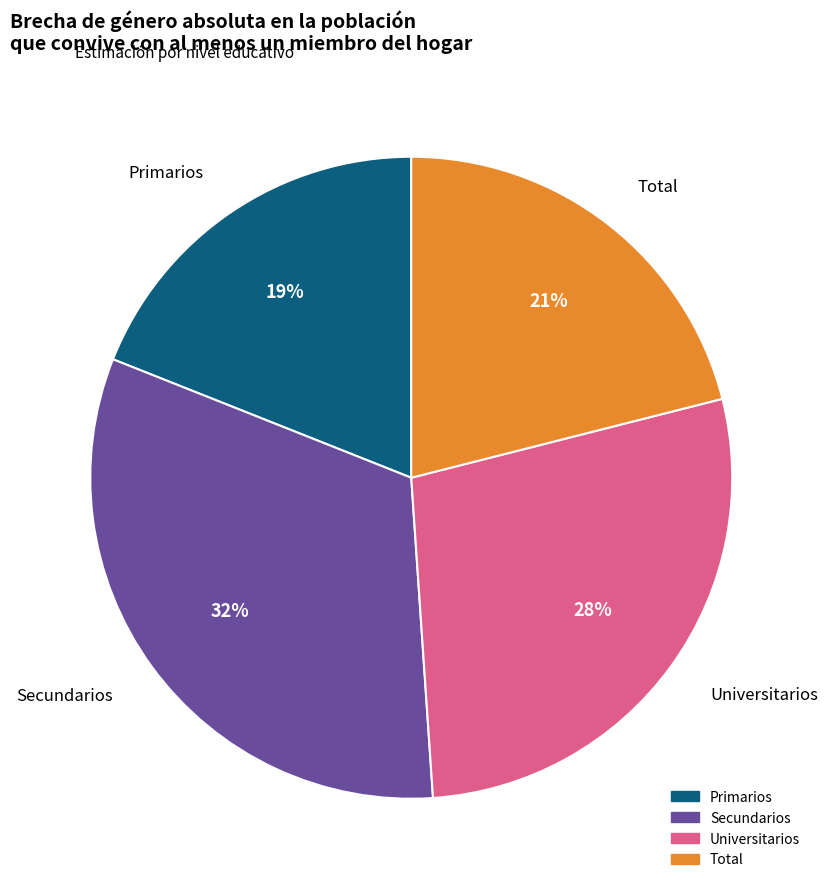

To the nearest percent, what portion does Total represent?

21%